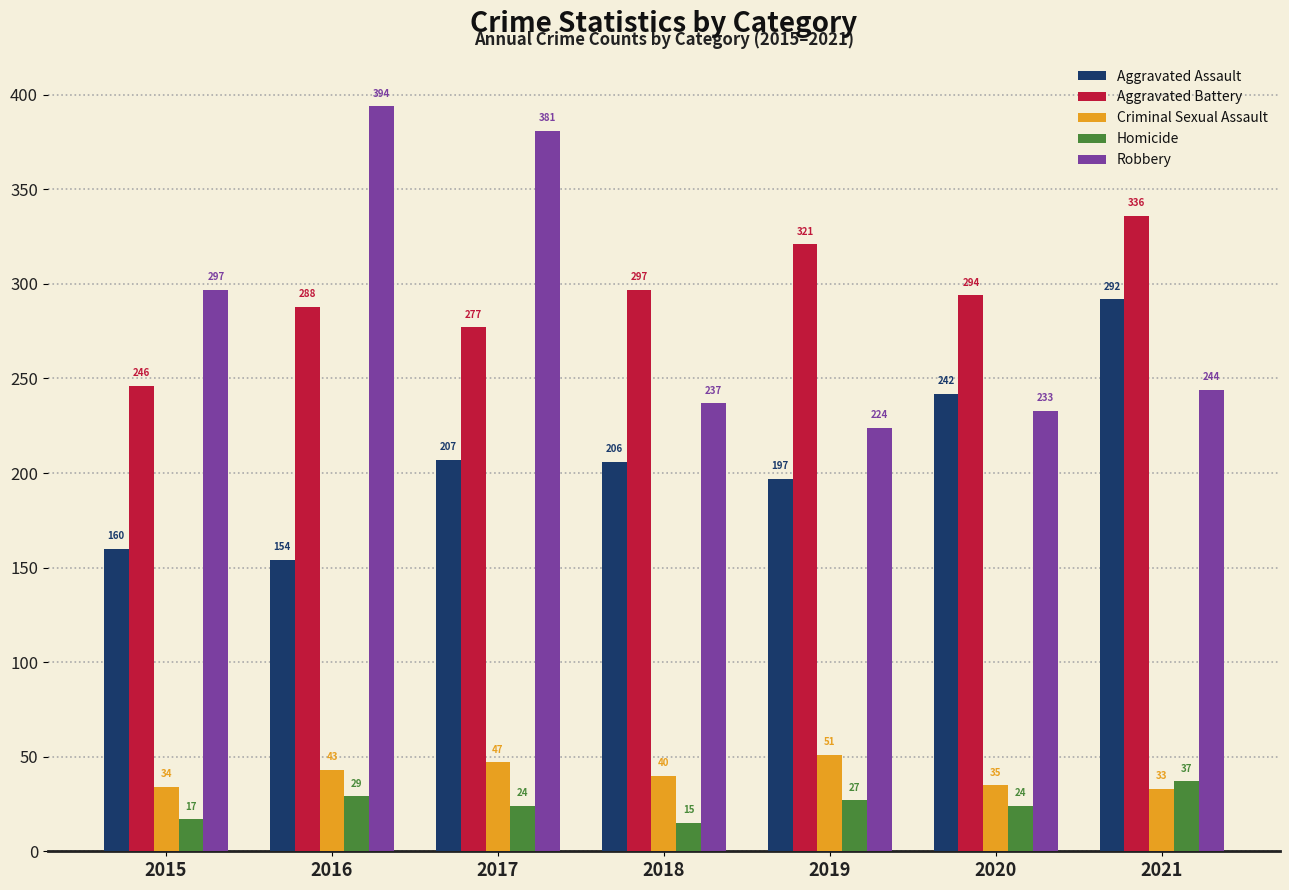

What is the difference between the second highest and minimum values in the Aggravated Assault series?

88